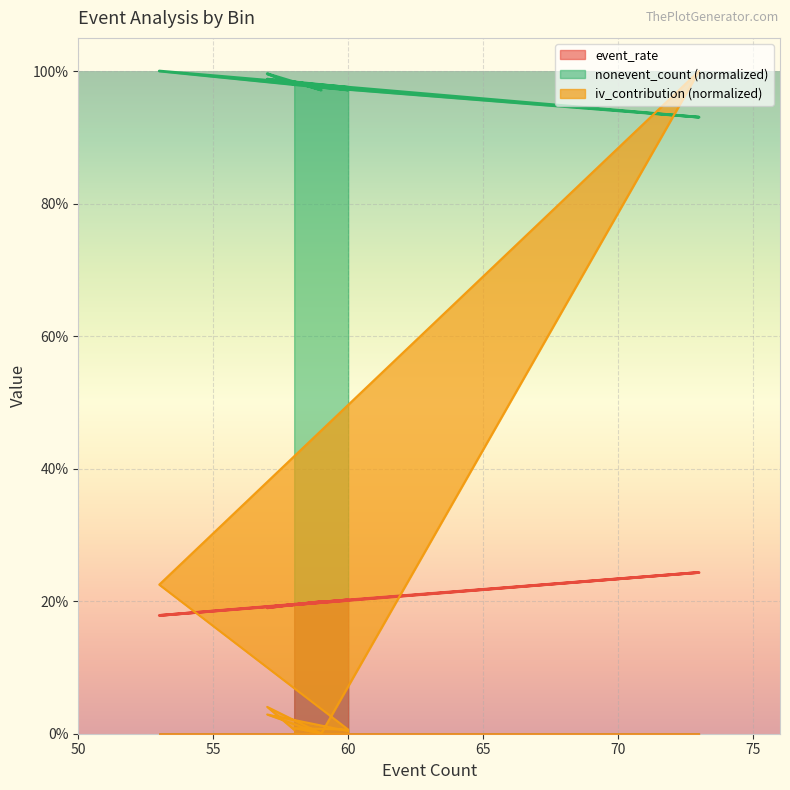

Between 59 and 53, which is larger?

59